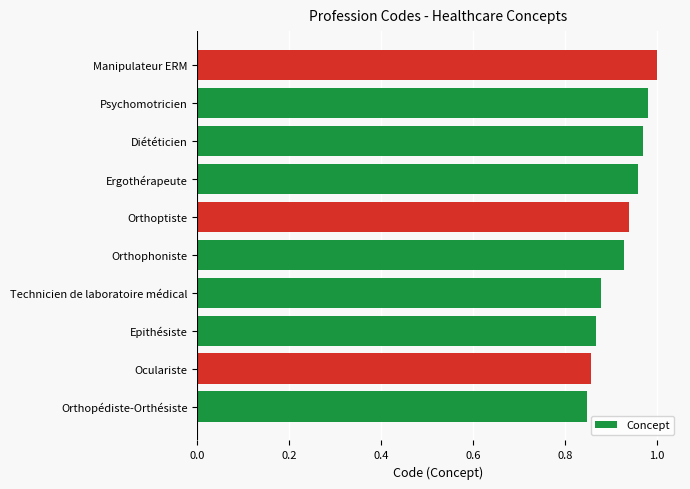

Is it true that the value at Orthoptiste is 0.4?

False